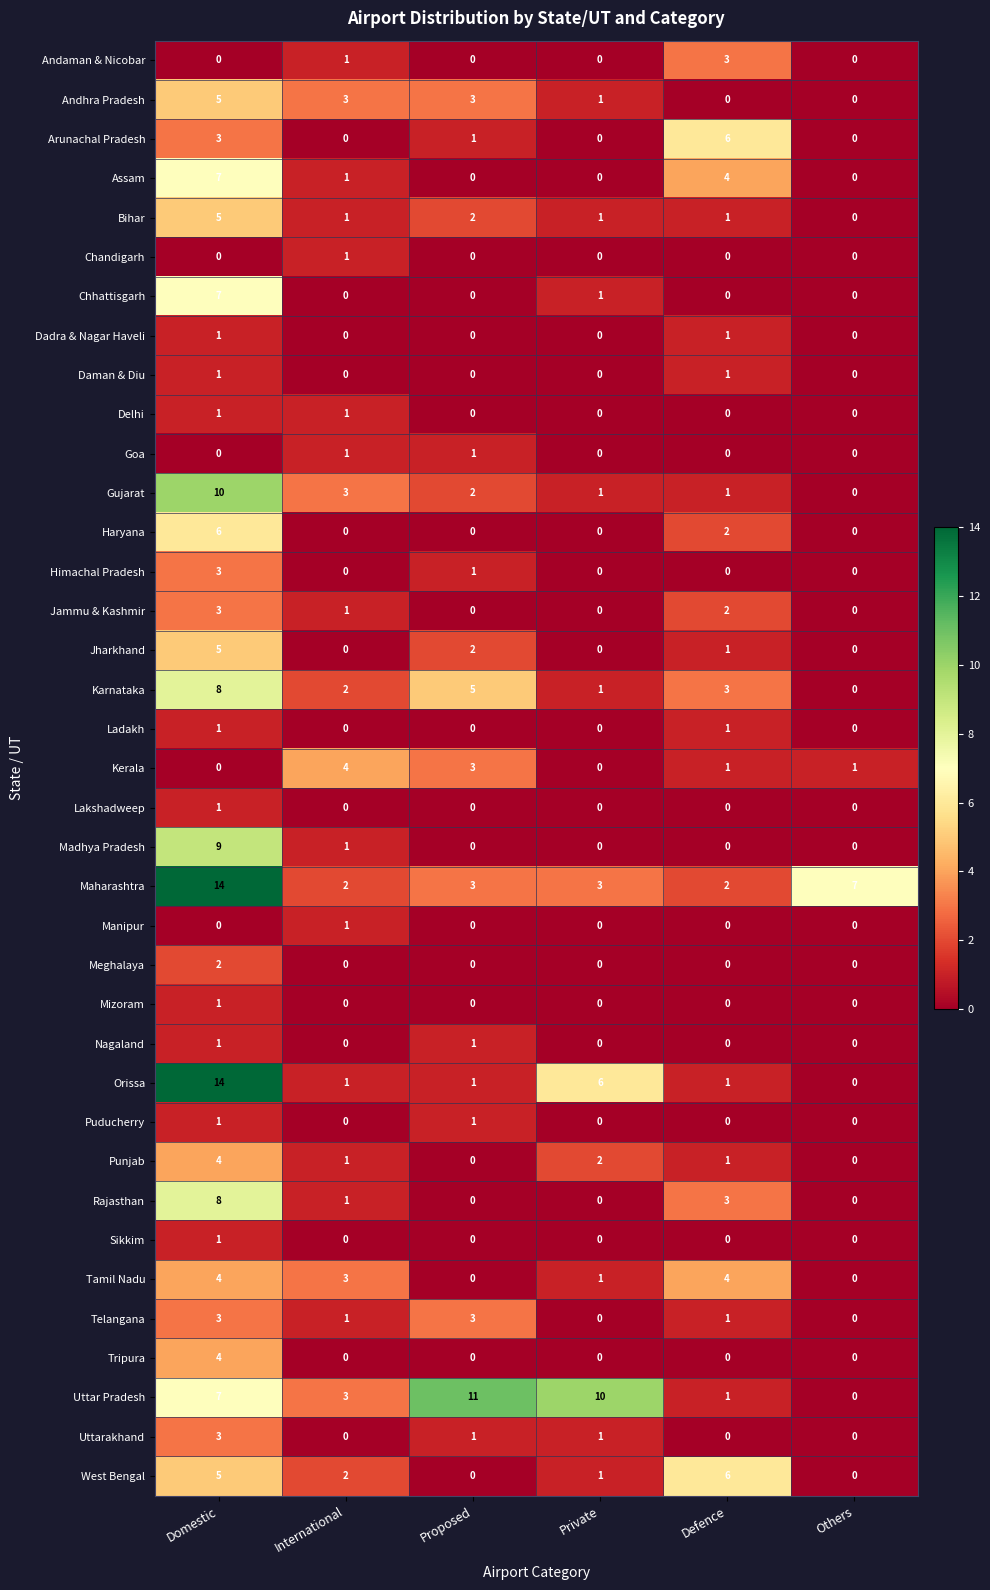

What is the maximum value shown in the chart?

14